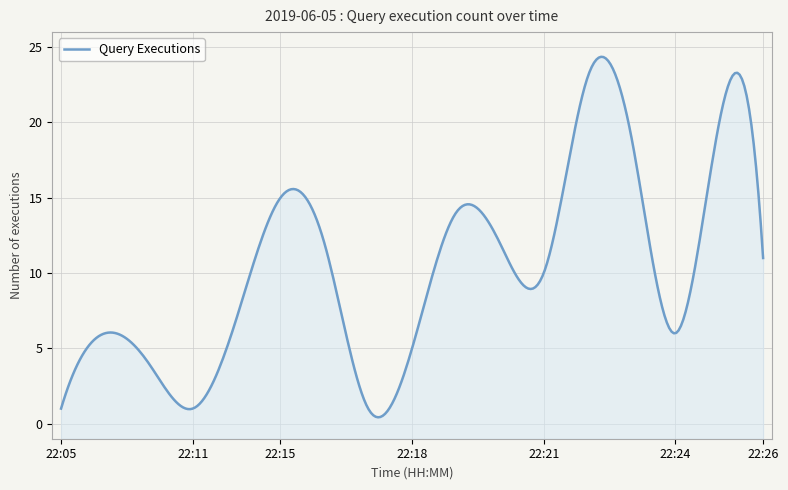

What is the sum of the values at 22:09 and 22:19?

18